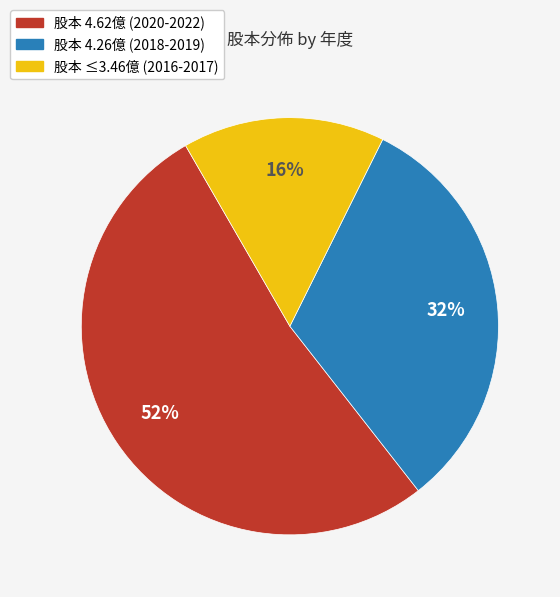

To the nearest percent, what percentage of the pie is 股本 4.26億 (2018-2019)?

32%